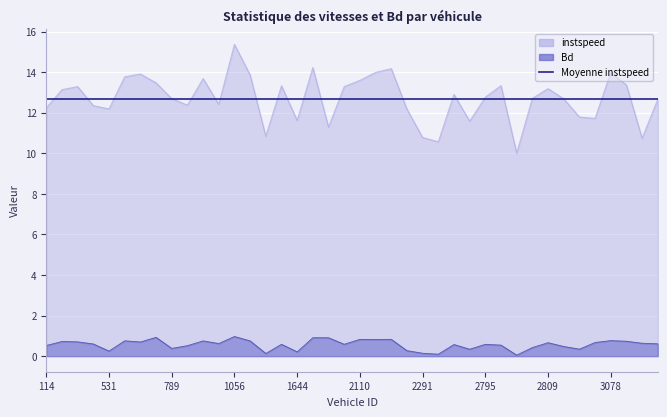

In instspeed, how many points are lower than both neighbors (excluding endpoints)?

11